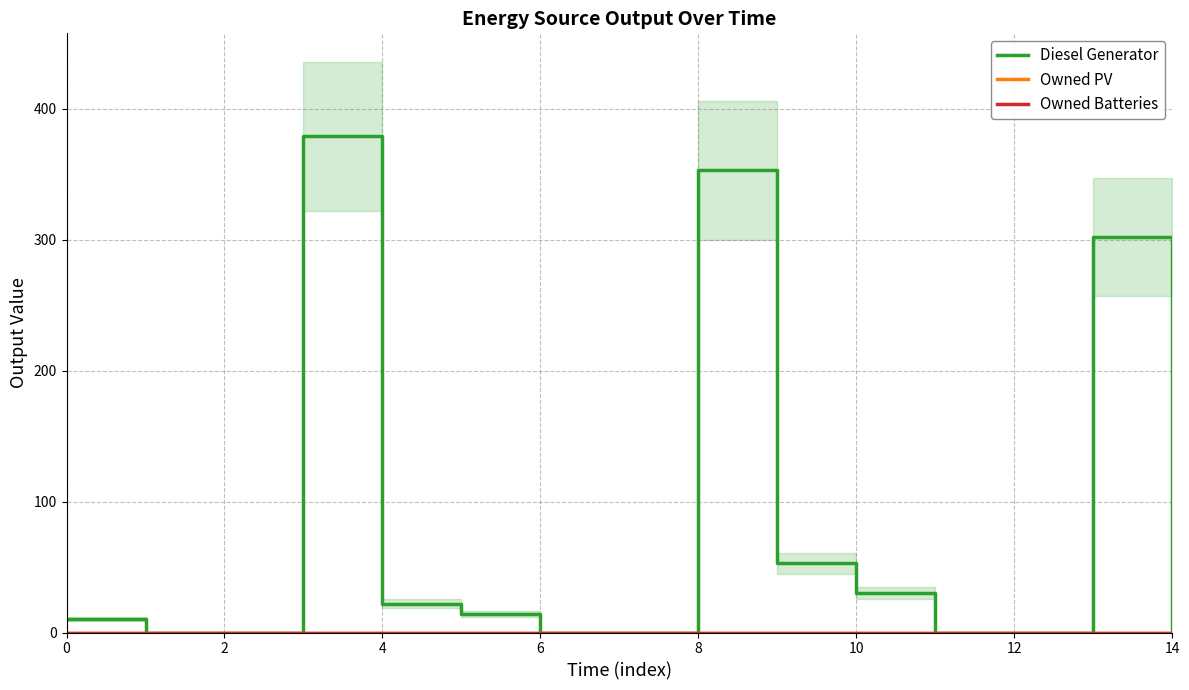

Which series has the widest spread of values?

Diesel Generator